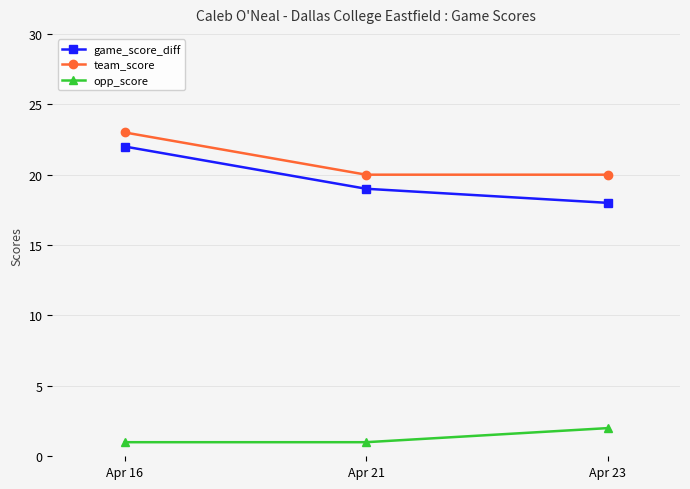

What is the total value across all series at Apr 21?

40